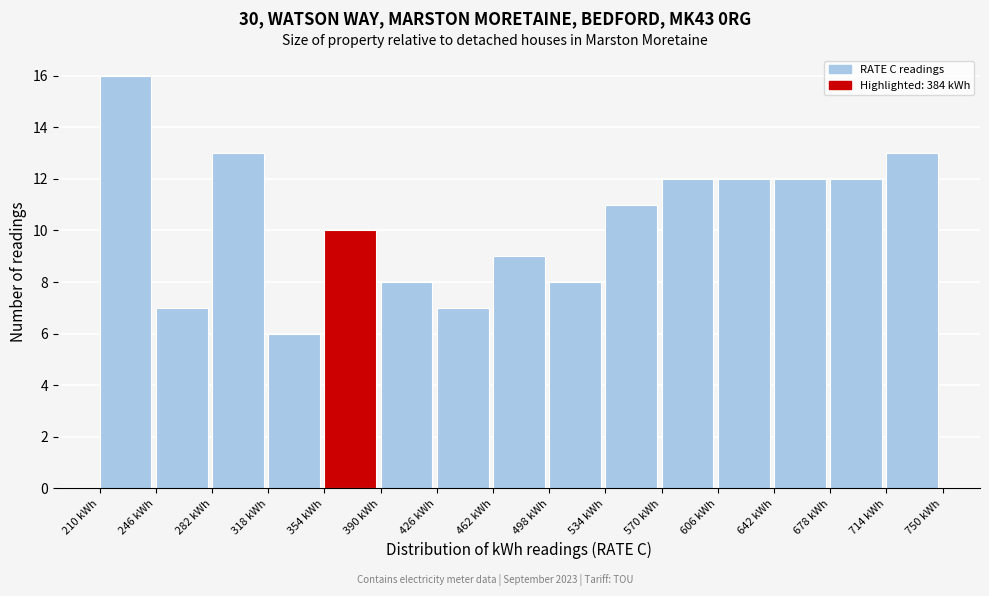

What is the height of the bar covering 282 to 318 on the x-axis? Neither the bar edges nor the heights are printed on the chart, so give them approximately, as read against the axes.

13